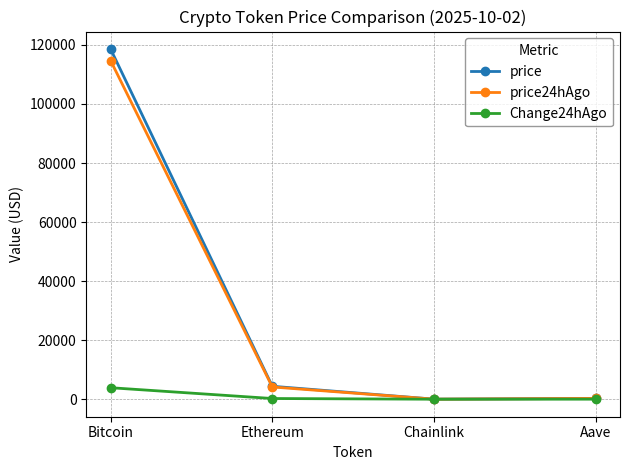

Rank the series by their maximum value, from highest to lowest.

price, price24hAgo, Change24hAgo